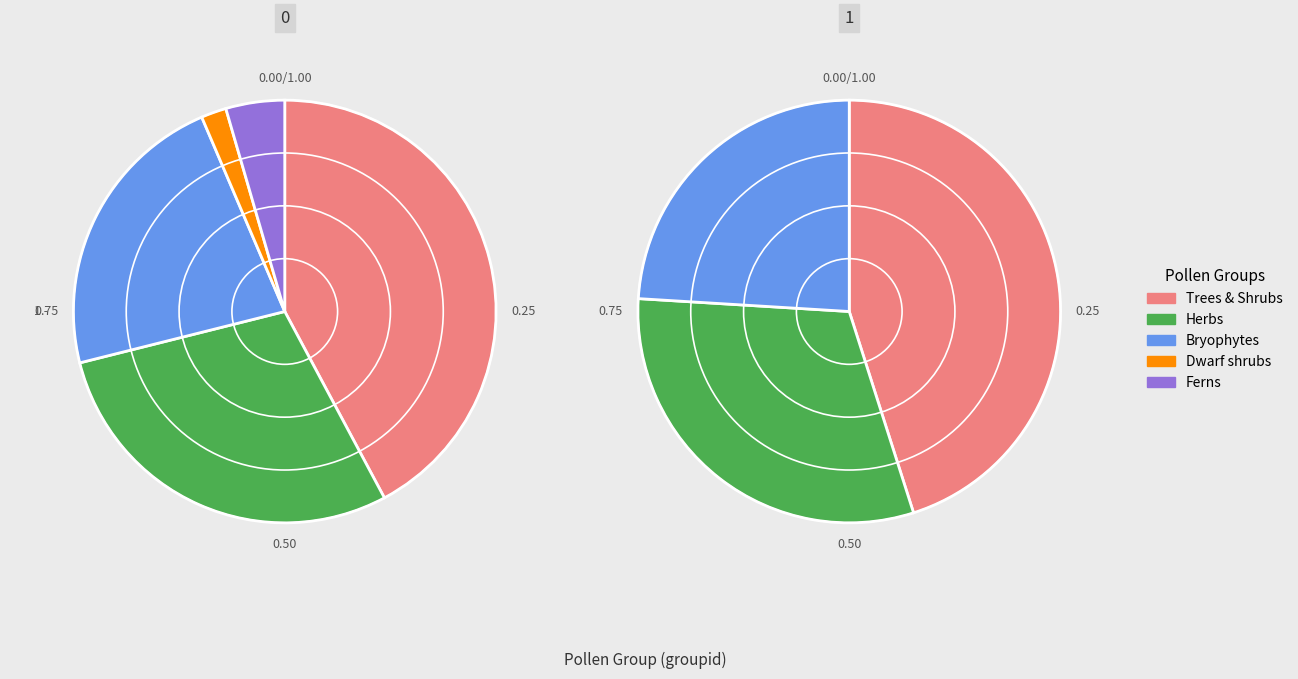

To the nearest percent, what portion does HERB represent?

29%